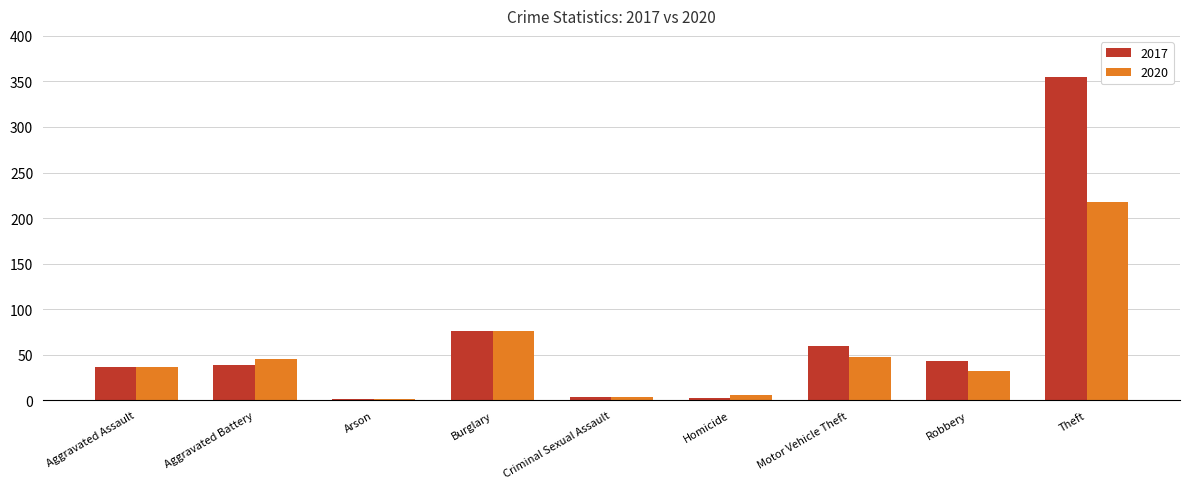

Which series changed the most between Aggravated Assault and Motor Vehicle Theft?

2017